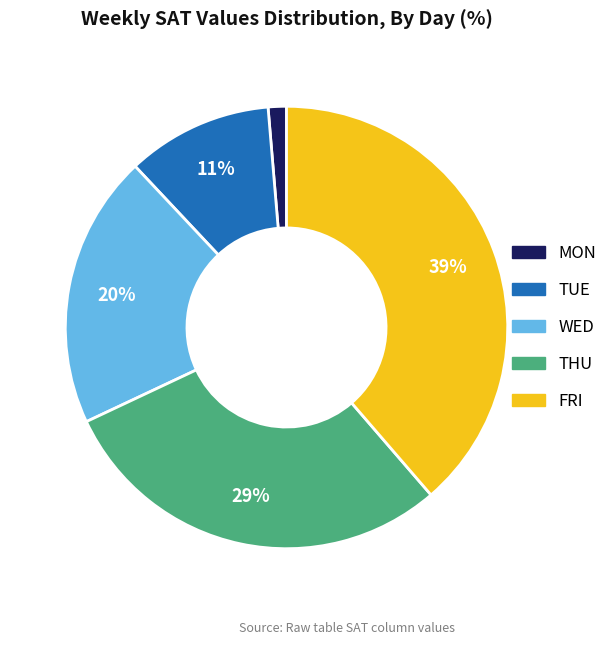

How many segments does this pie chart have?

5